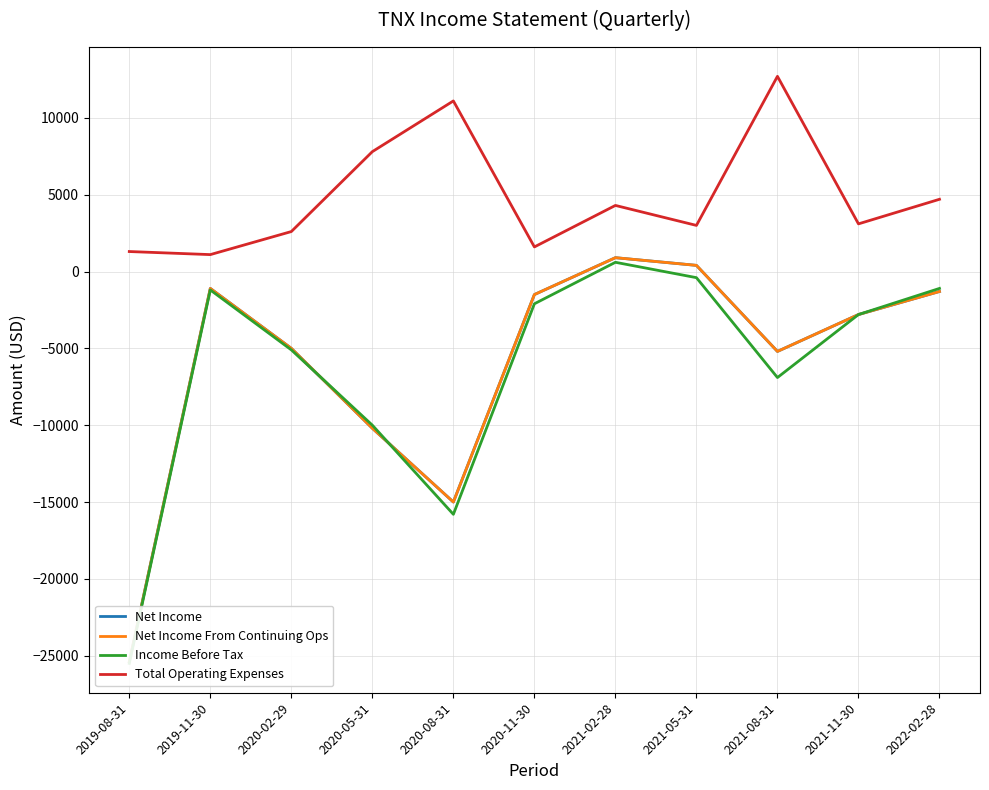

Is this an area chart (filled region under the line)?

No